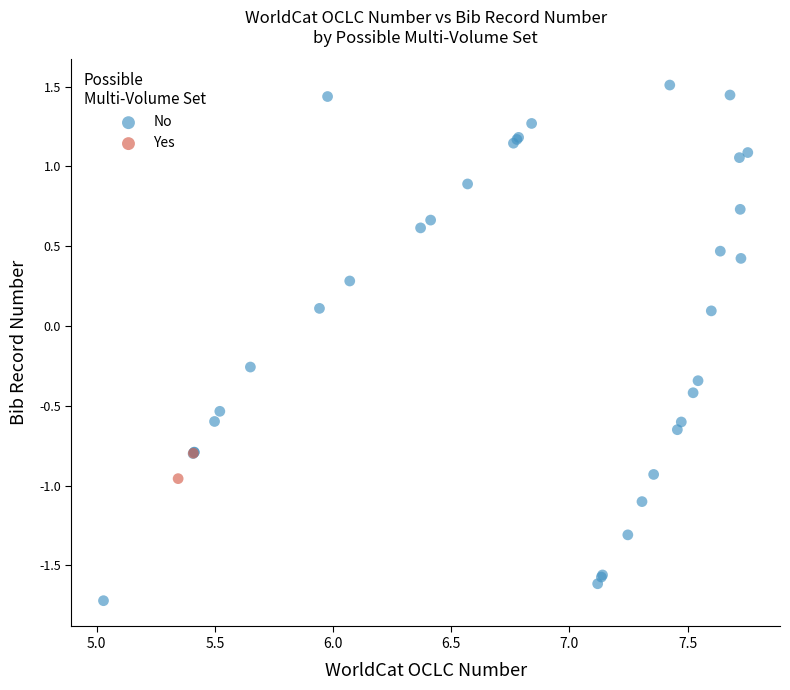

What are all the series names shown in the legend?

No, Yes